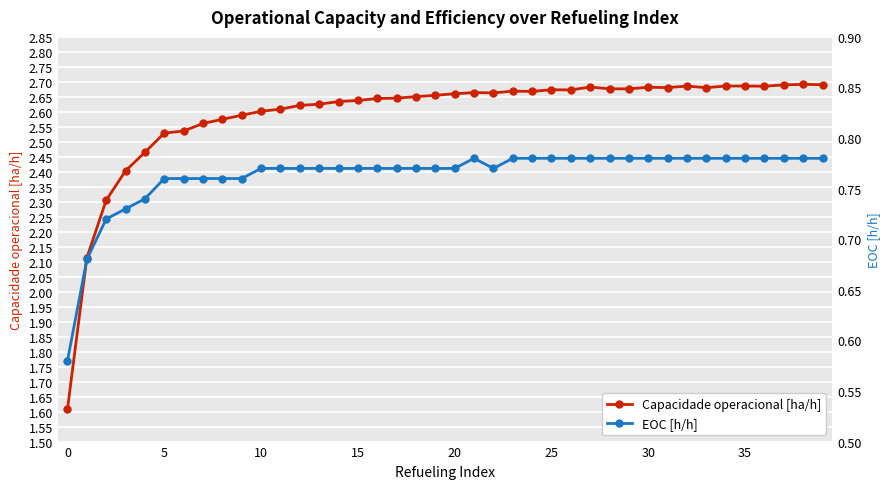

True or false: Capacidade operacional [ha/h] and EOC [h/h] intersect in this chart.

False